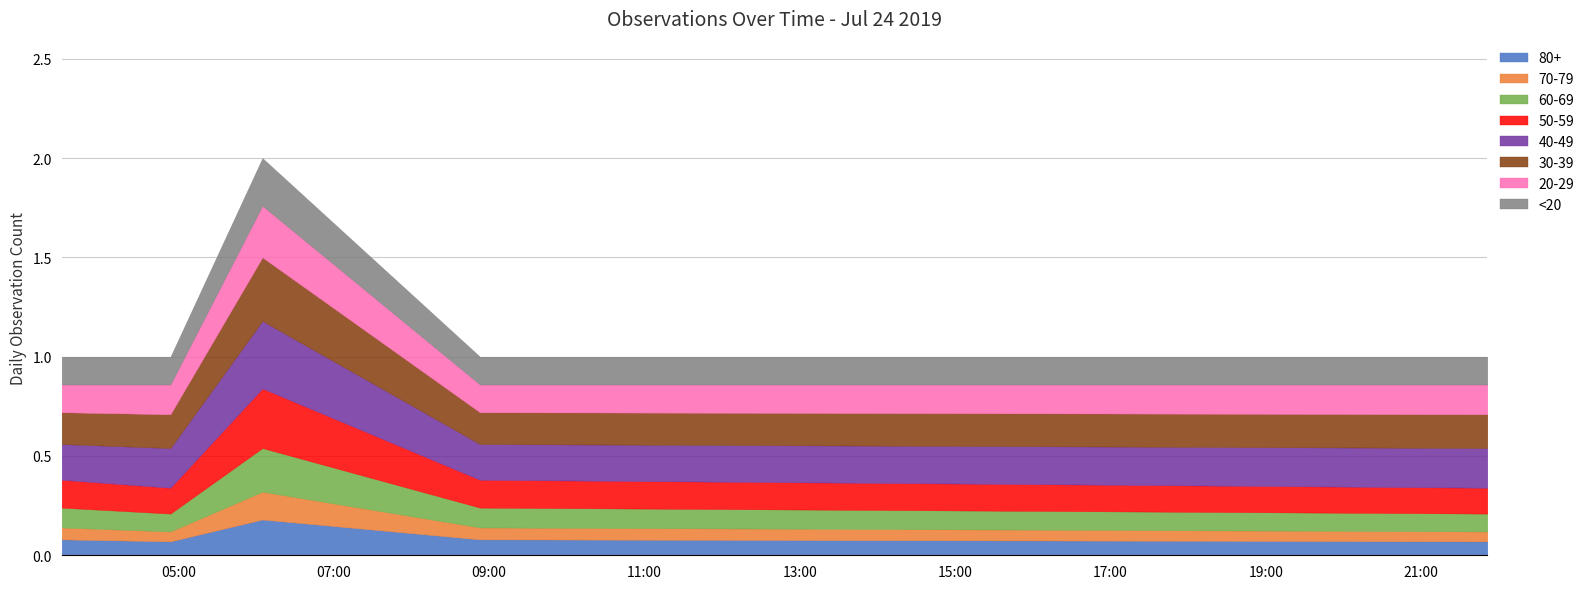

Rank the categories by value from highest to lowest.

2019-07-24 06:05:00, 2019-07-24 03:30:00, 2019-07-24 04:54:00, 2019-07-24 08:53:00, 2019-07-24 21:51:00